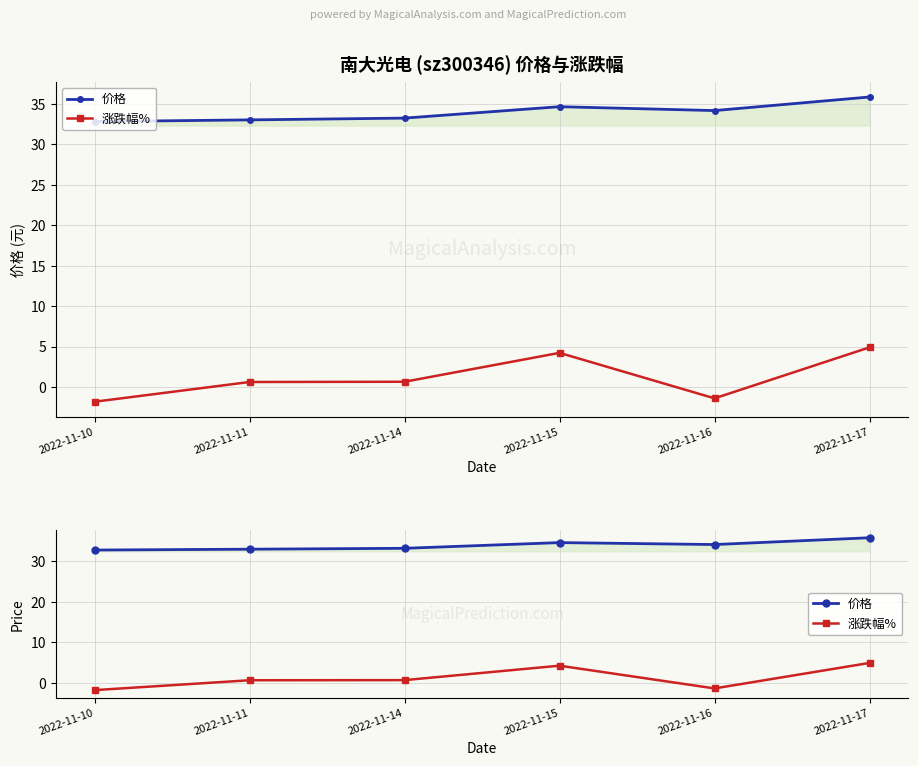

What is the sum of the 涨跌幅% values at 2022-11-15 and 2022-11-14?

4.9